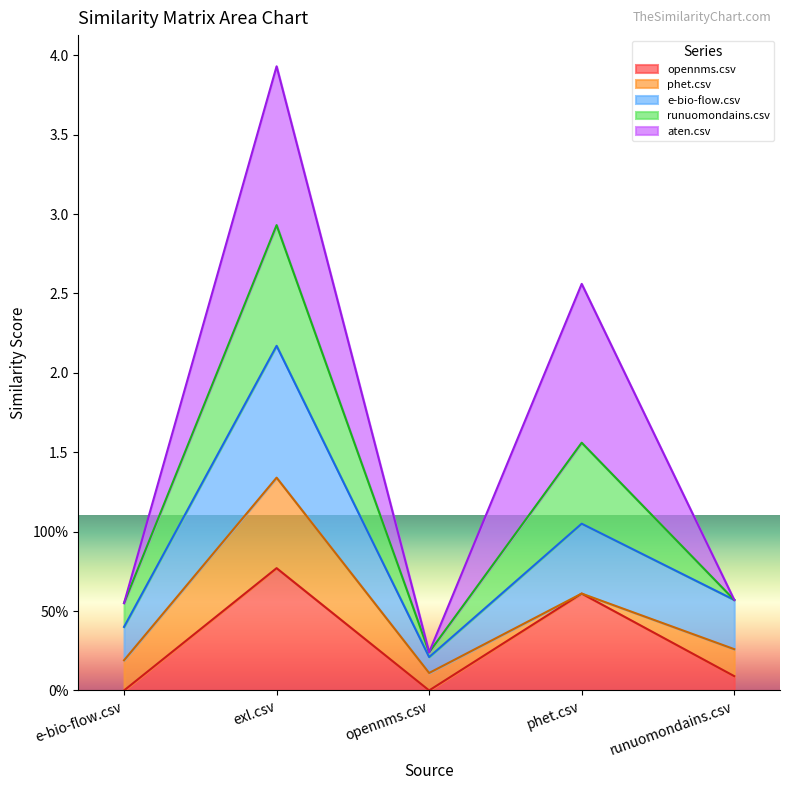

Does the chart display data point markers on the line(s)?

No